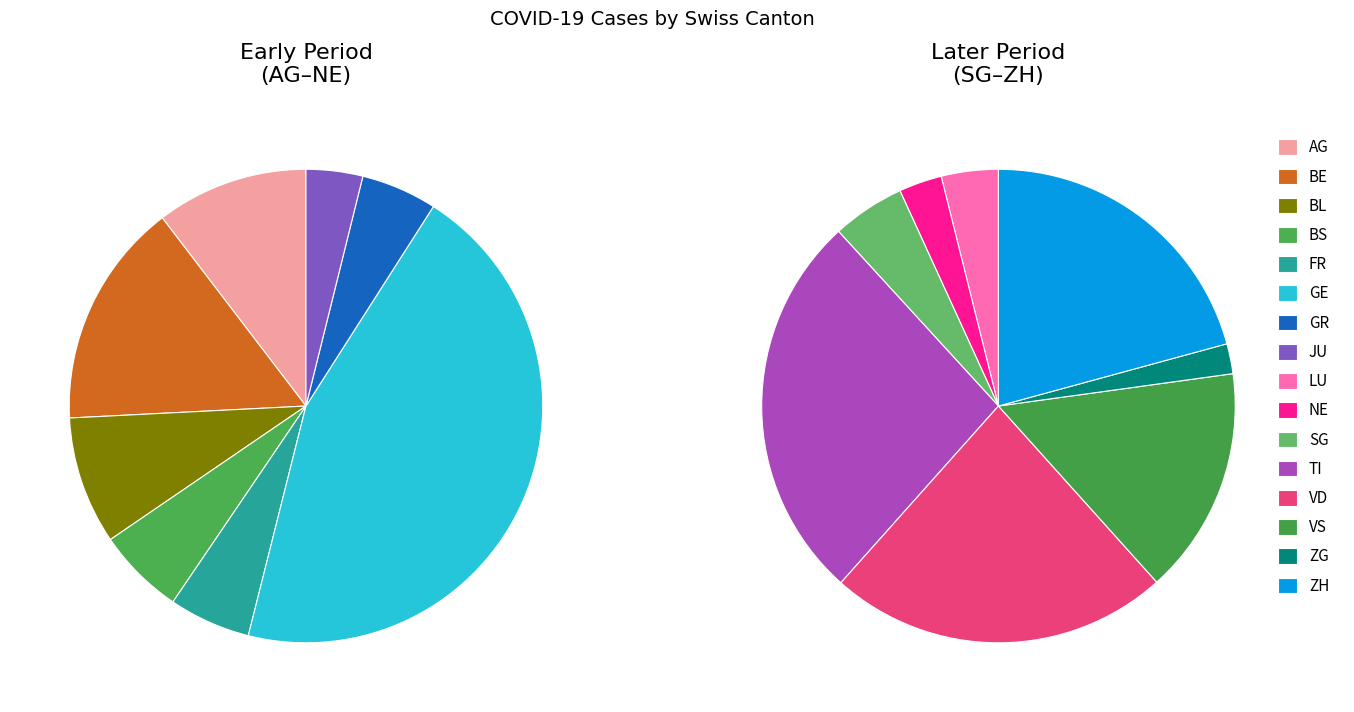

Is there any slice that represents more than half of the pie?

No